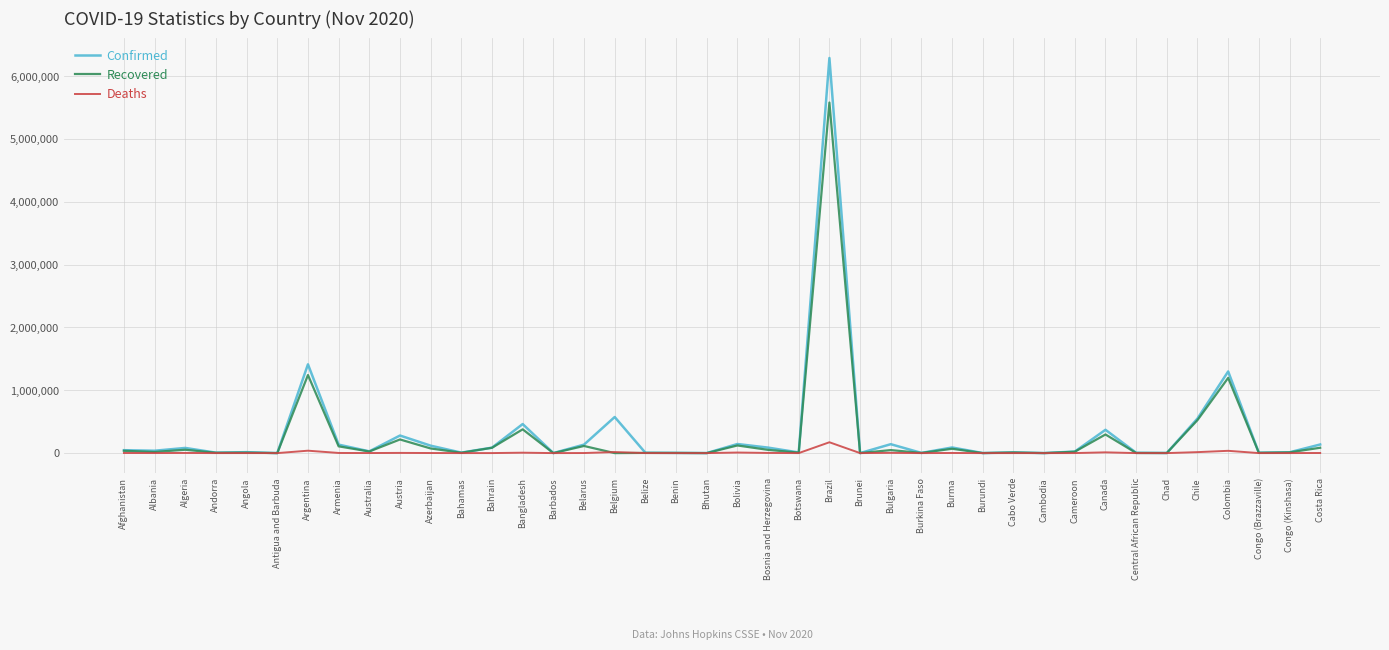

How many categories are shown in the chart?

40